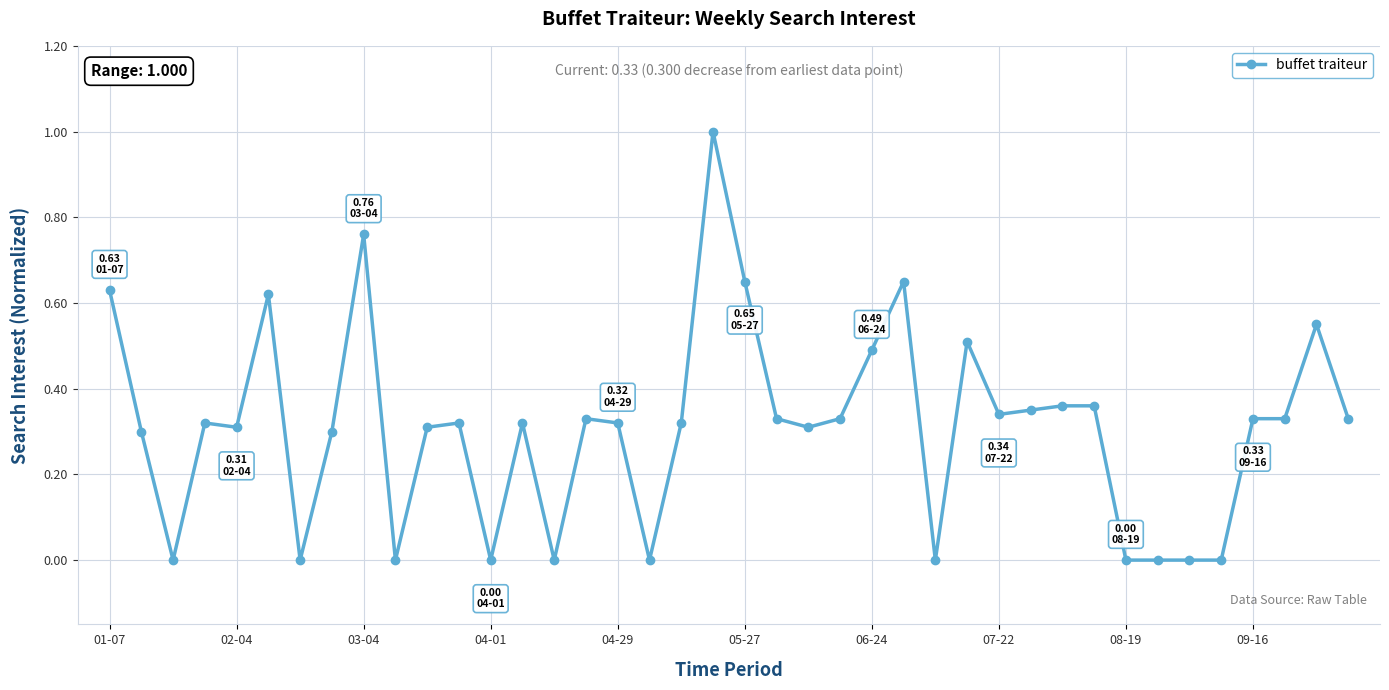

What is the difference between the maximum and second lowest values?

1.0